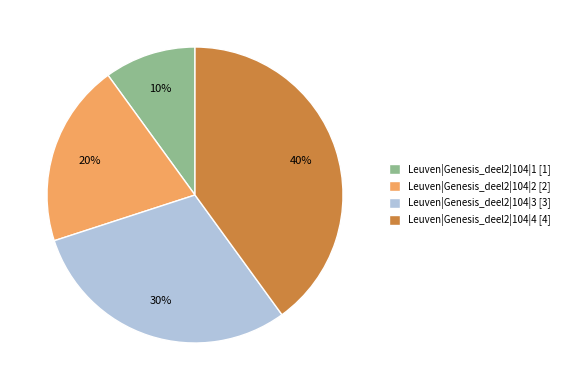

Which has a higher value, Leuven|Genesis_deel2|104|3 or Leuven|Genesis_deel2|104|2?

Leuven|Genesis_deel2|104|3